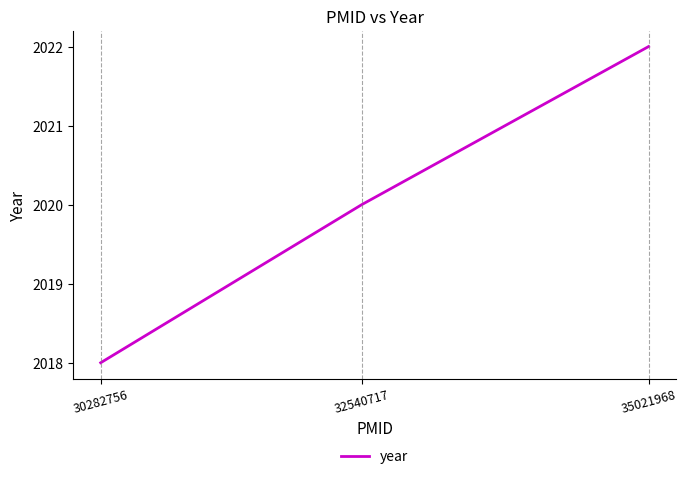

How many series are shown in this chart?

1